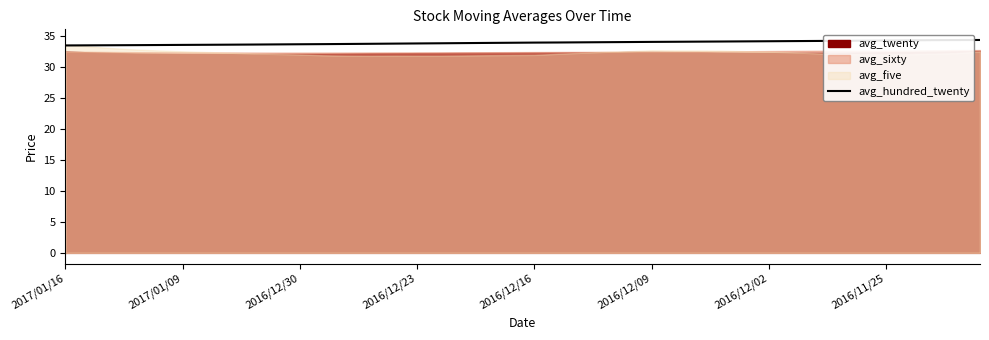

Is it true that the value at 37 is 46.3?

False